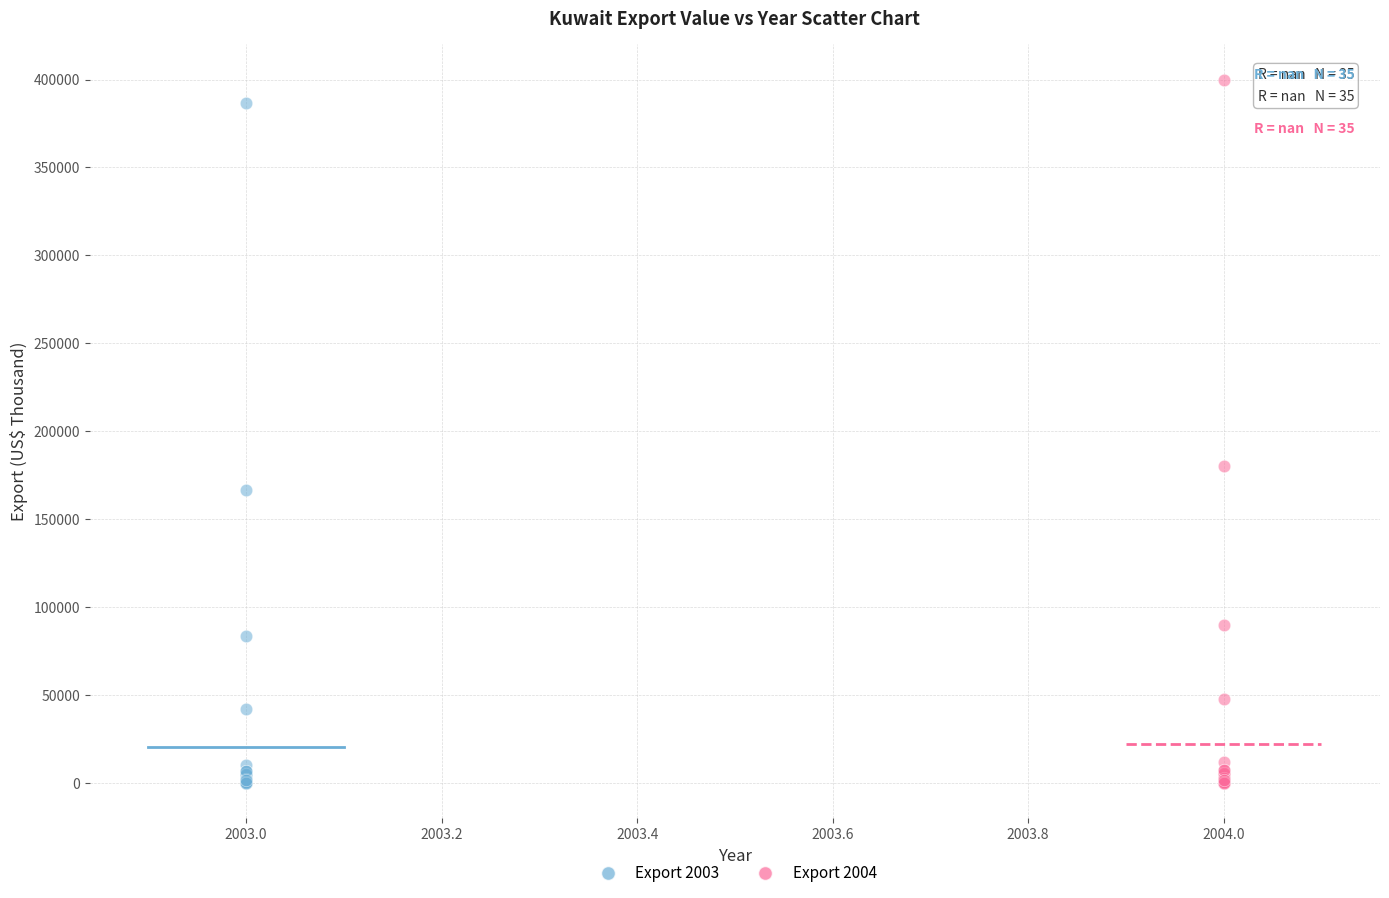

Which series has the largest Y range (max minus min)?

Export 2004